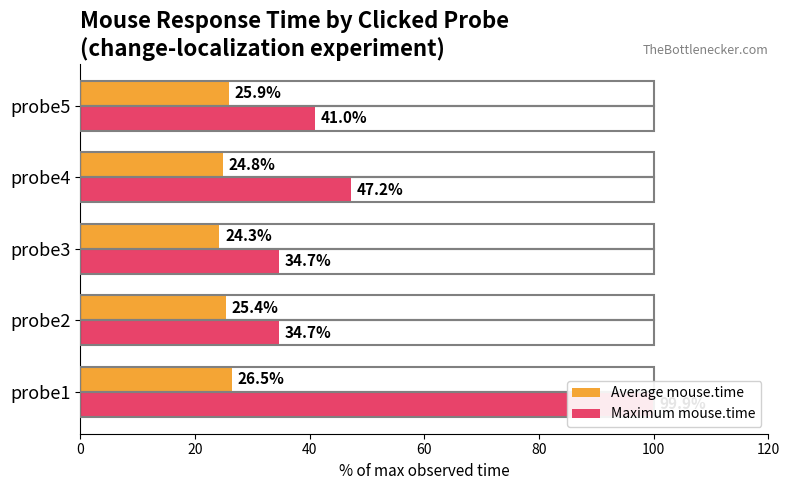

Rank the series by their average value, from highest to lowest.

Maximum mouse.time, Average mouse.time